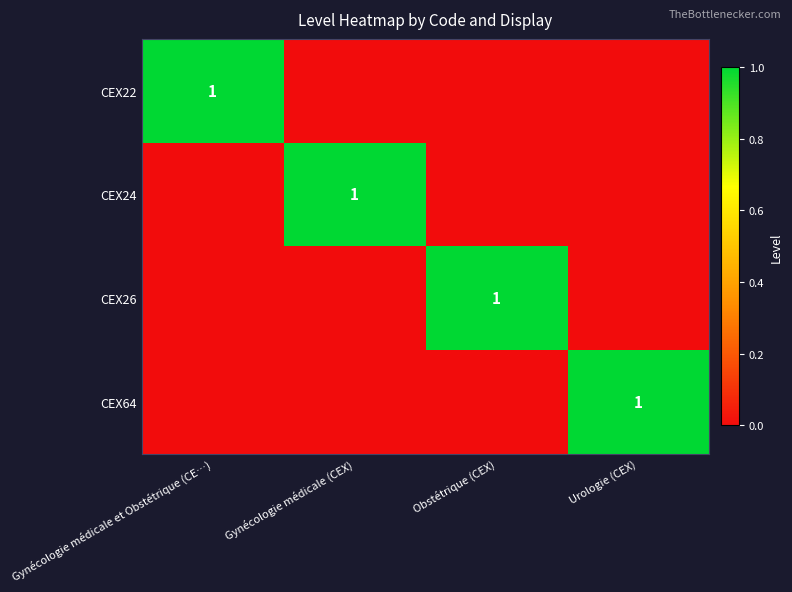

Which label corresponds to the smallest value in the chart?

Gynécologie médicale (CEX)